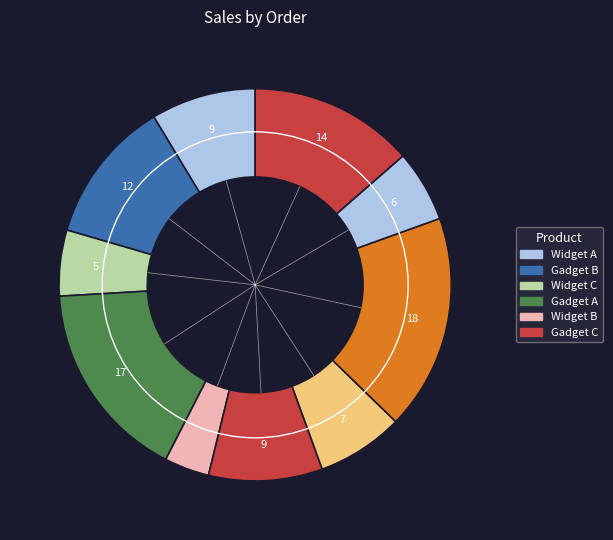

Count the number of slices in the pie.

10